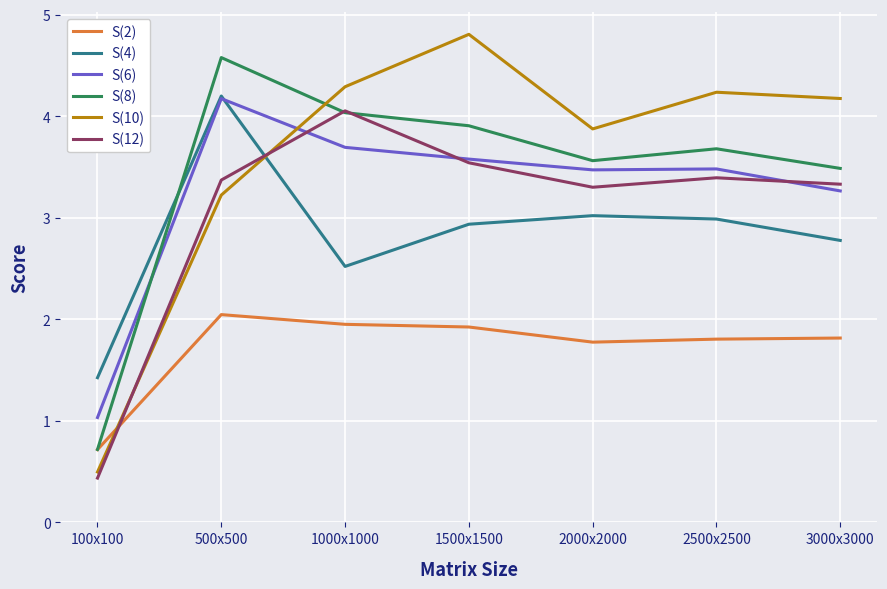

The value of S(8) at 2500x2500 is 1.5. True or false?

False